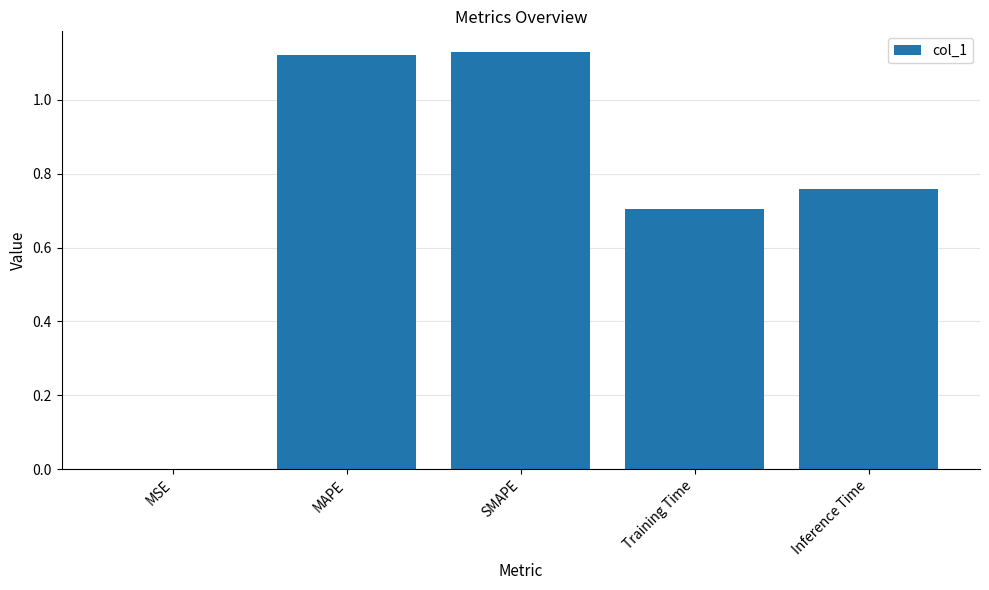

What is the sum of all values?

3.7